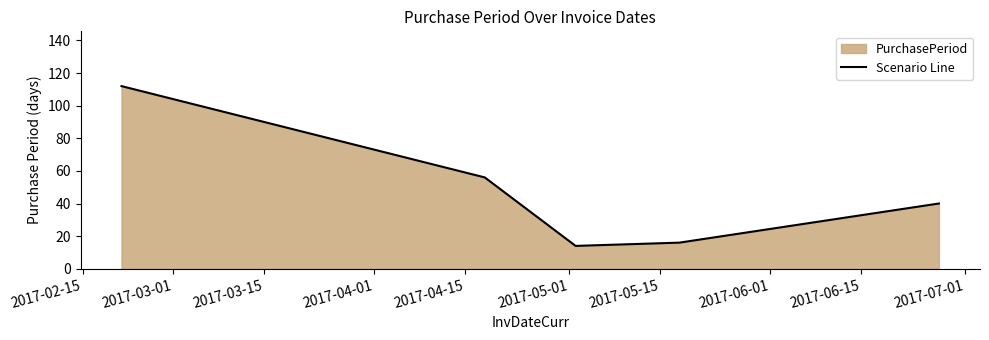

What is the smallest value displayed?

14